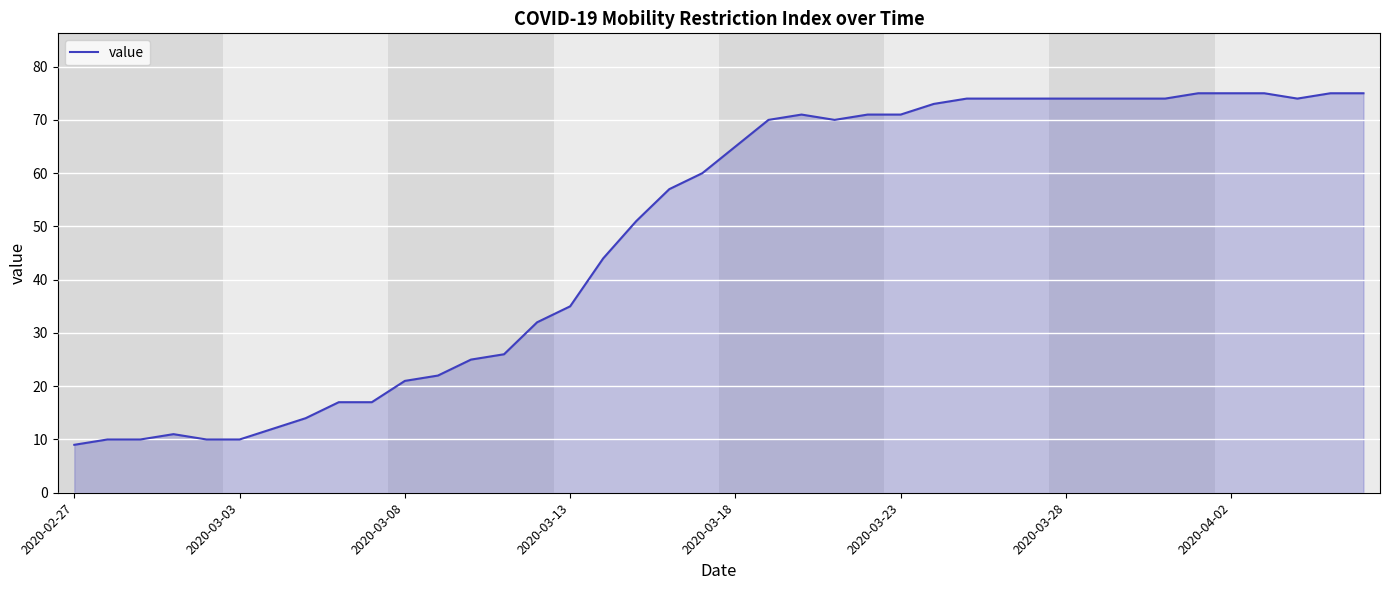

What is the difference between the maximum and minimum values?

66